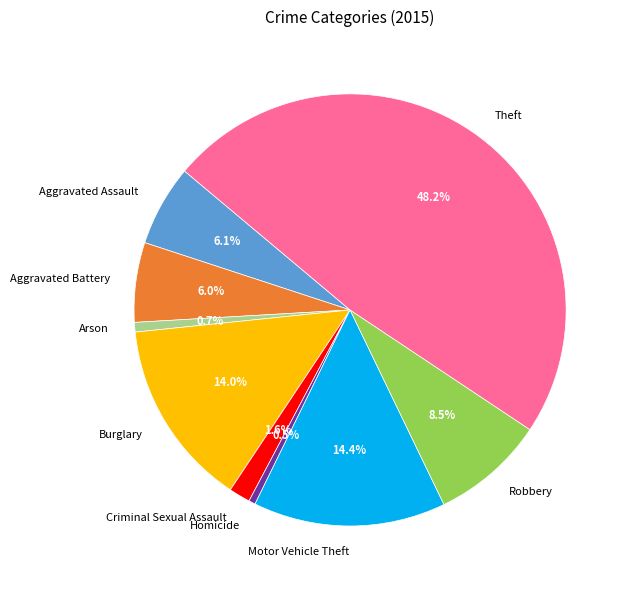

What is the ratio of the value at Criminal Sexual Assault to the value at Aggravated Battery?

0.3